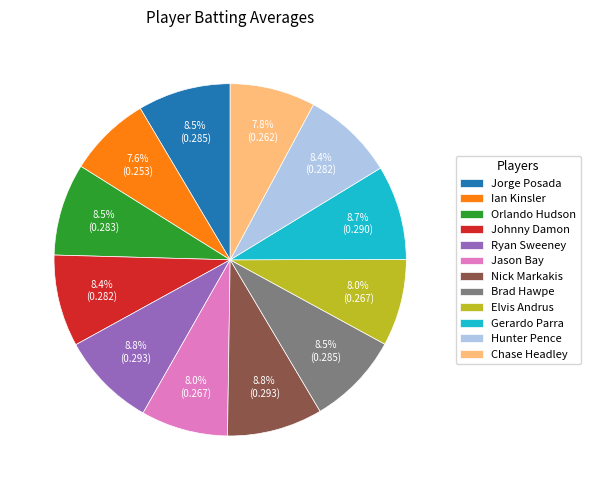

To the nearest percent, what is the difference between the largest and smallest slice percentages?

1%